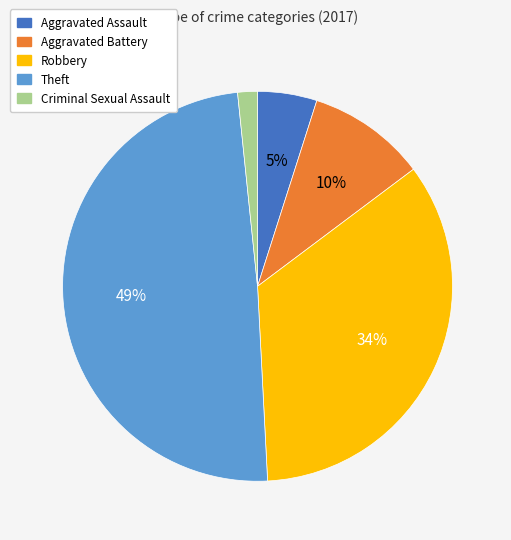

To the nearest percent, what is the average slice percentage?

20%